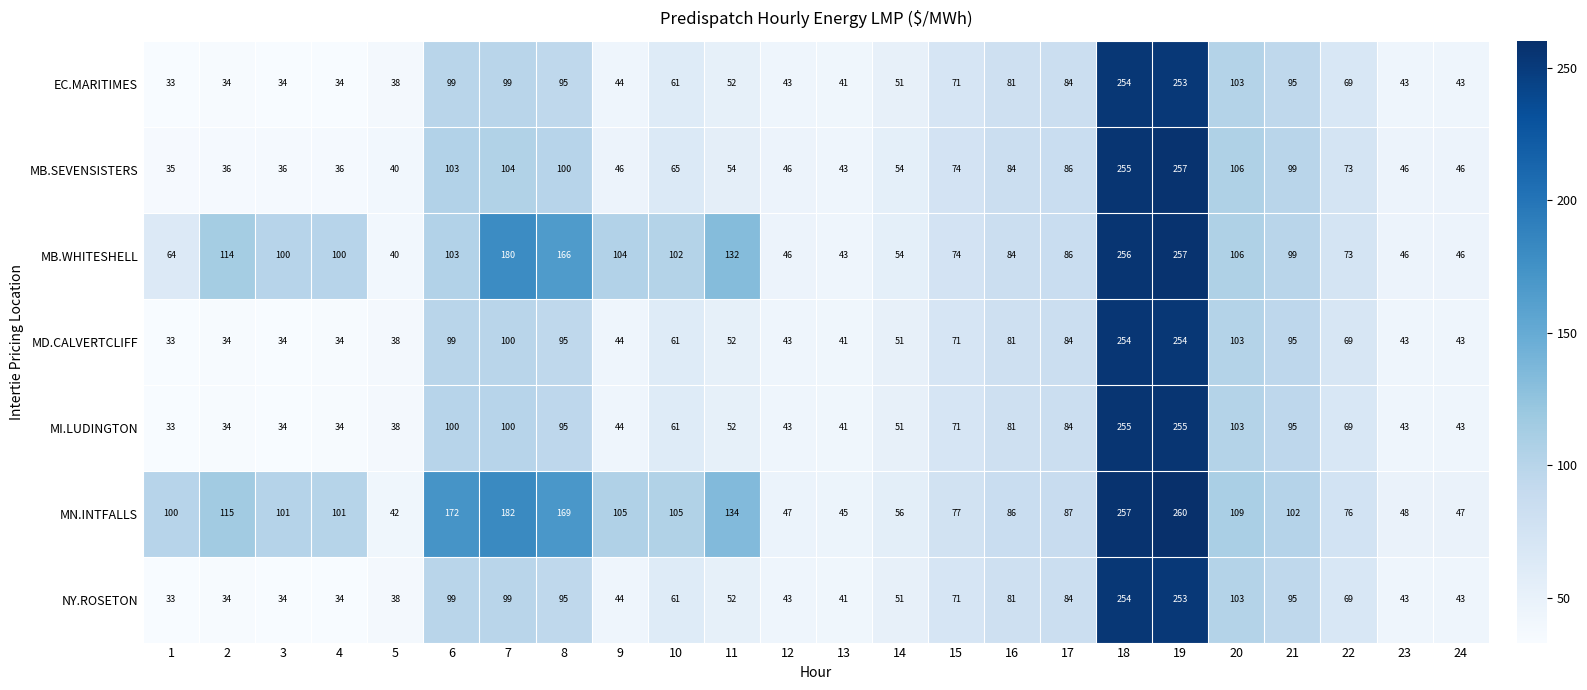

At which category is the sum across all series the highest?

19